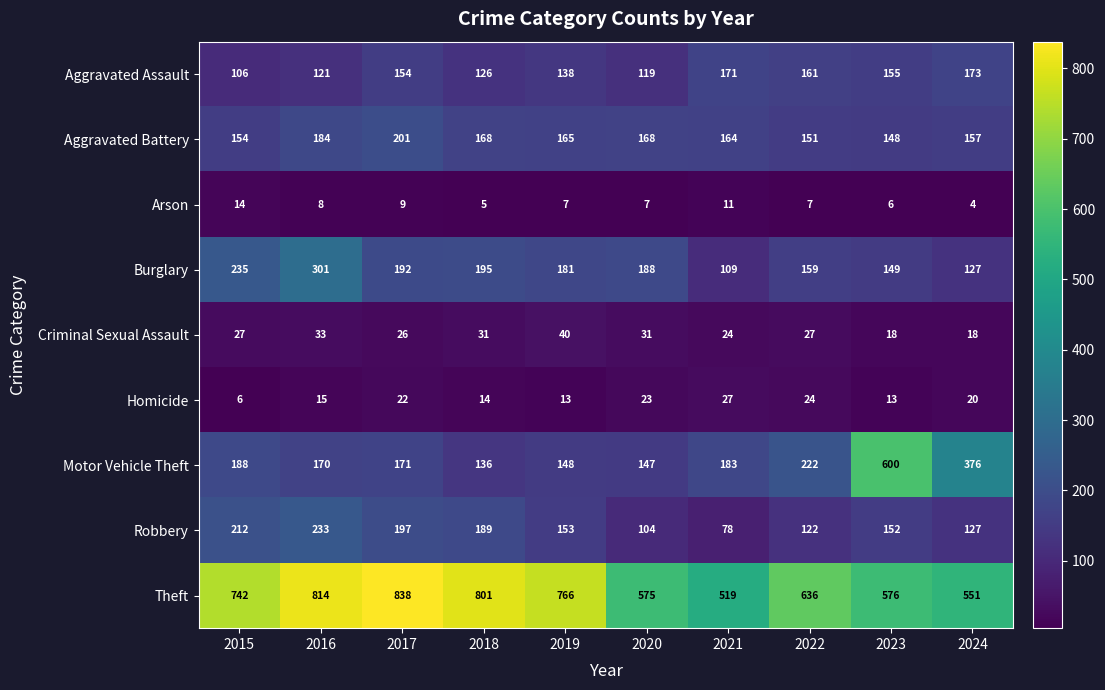

What is the sum of the Arson values at 2024 and 2019?

11